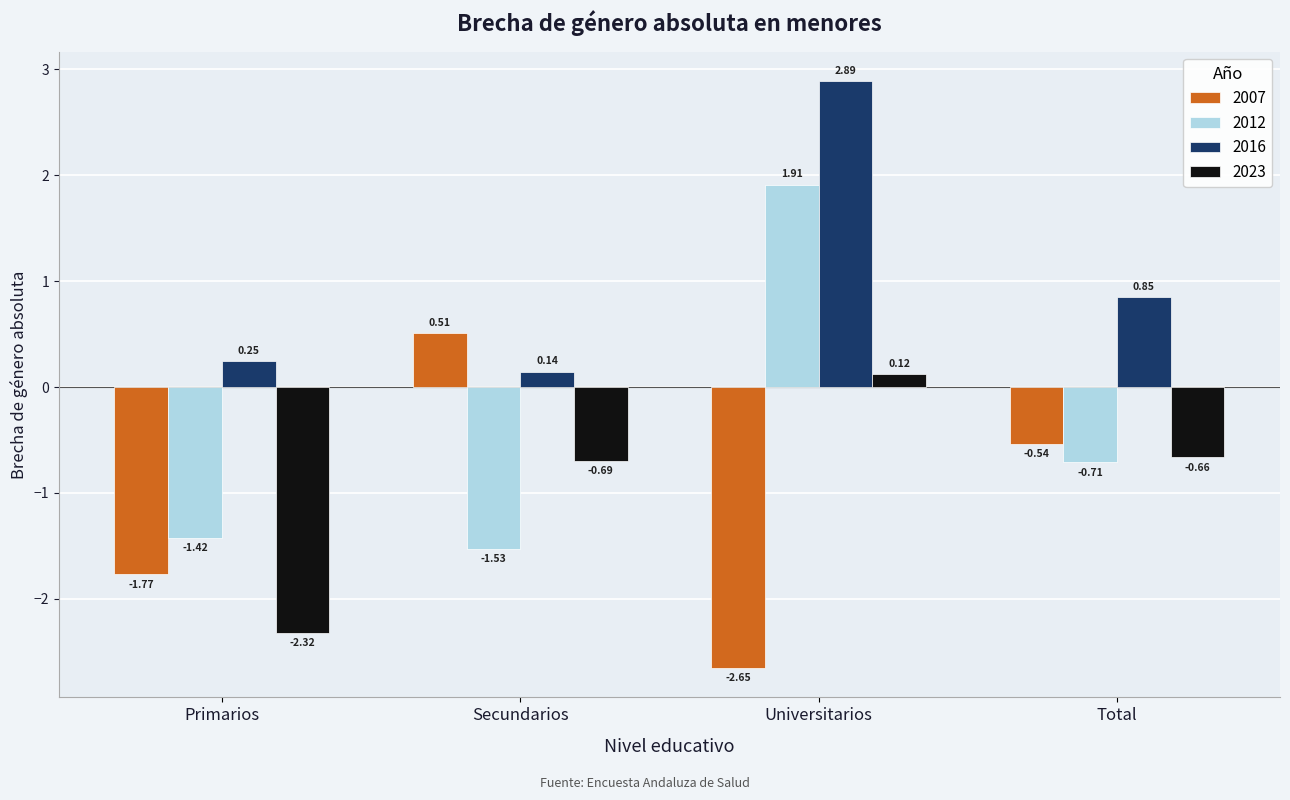

What is the difference between the maximum and minimum values in the 2023 series?

2.4